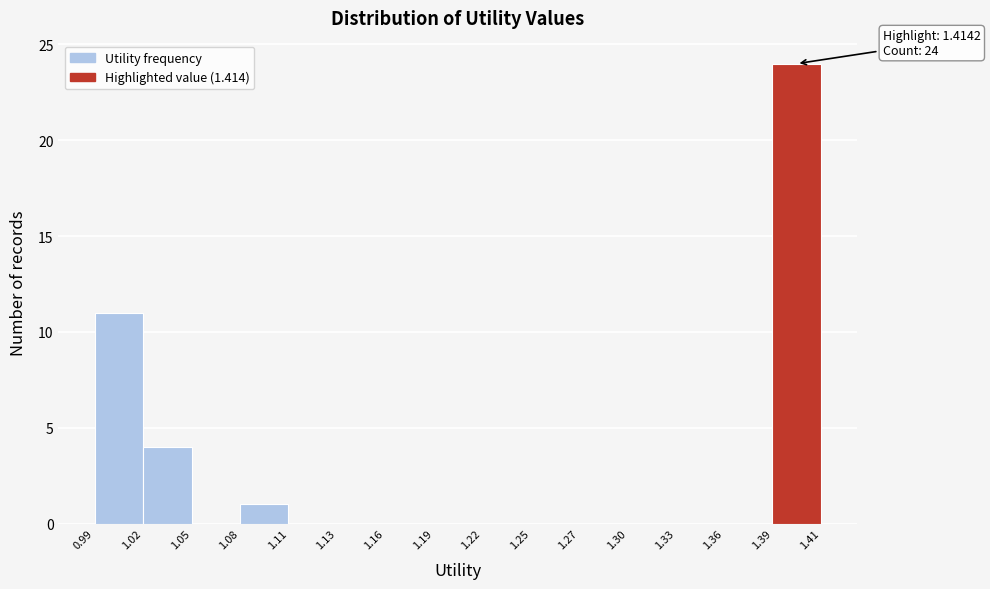

Reading left to right, extract all data points from this chart.

0.99=11	1.02=4	1.05=0	1.08=1	1.11=0	1.13=0	1.16=0	1.19=0	1.22=0	1.25=0	1.27=0	1.30=0	1.33=0	1.36=0	1.39=24